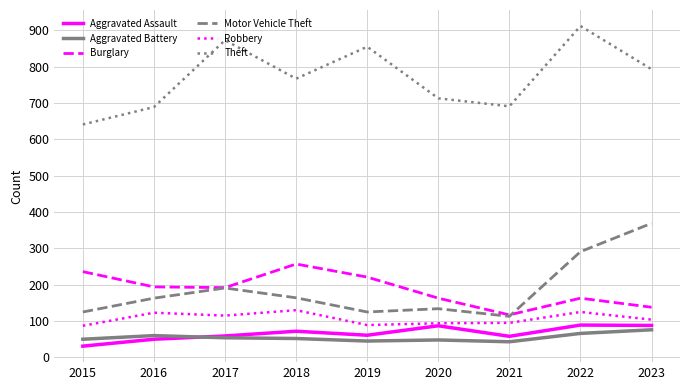

How many lines are shown in the chart?

6